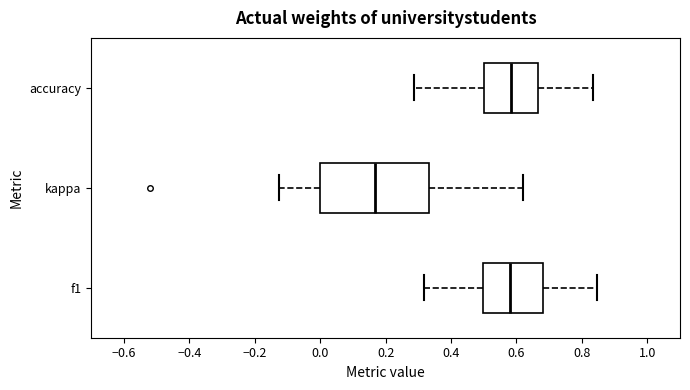

Reading bottom to top, read every box against the x-axis: the position of its median line, the range the box covers, and the ends of its whiskers. The values are not printed on the chart, so give them approximately, as read against the axis.

f1: median 0.58, box 0.50 to 0.68, whiskers 0.32 to 0.84
kappa: median 0.16, box 0.00 to 0.34, whiskers -0.12 to 0.62
accuracy: median 0.58, box 0.50 to 0.66, whiskers 0.28 to 0.84